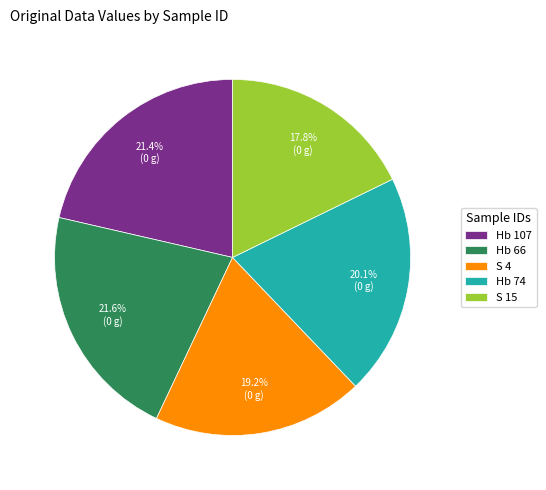

Is there a majority slice in this chart?

No